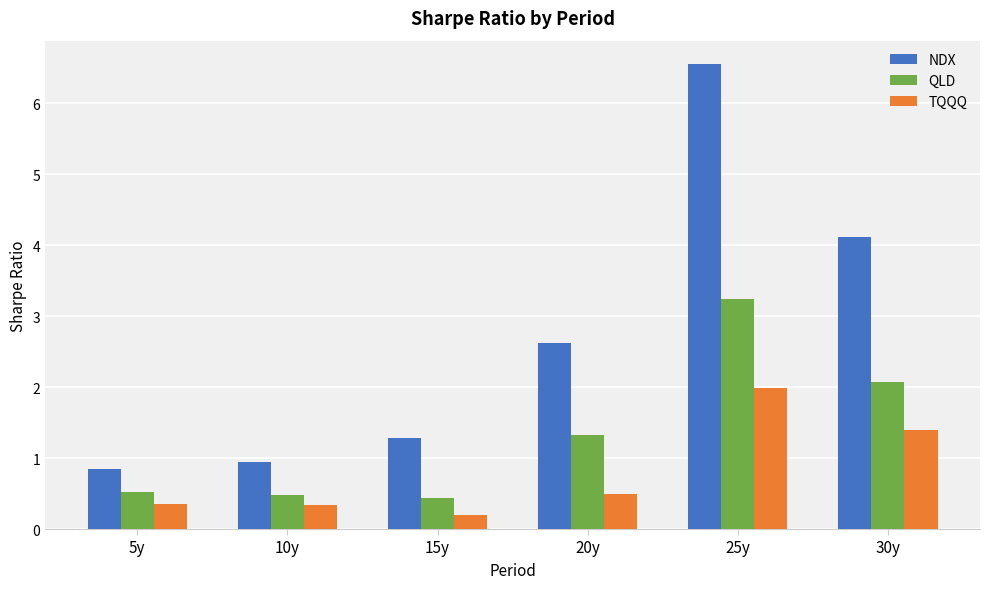

What are all the series names shown in the legend?

NDX, QLD, TQQQ